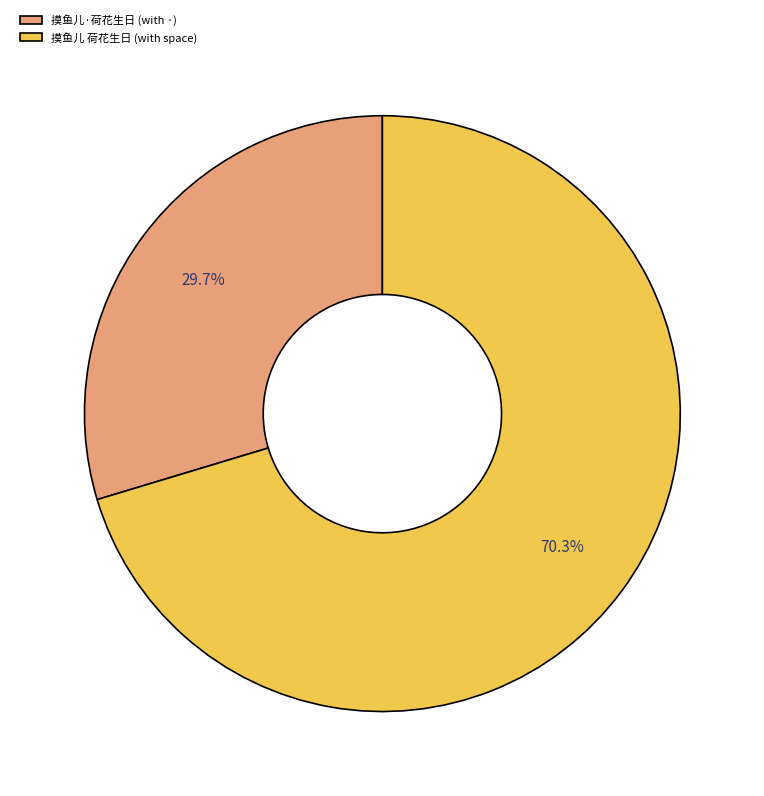

Which has a higher value, 摸鱼儿 荷花生日 (with space) or 摸鱼儿·荷花生日 (with ·)?

摸鱼儿 荷花生日 (with space)